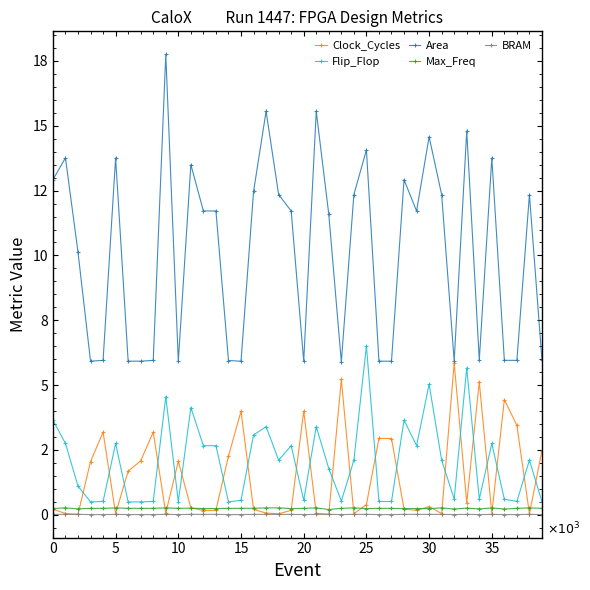

At which category does BRAM reach its first local peak?

5